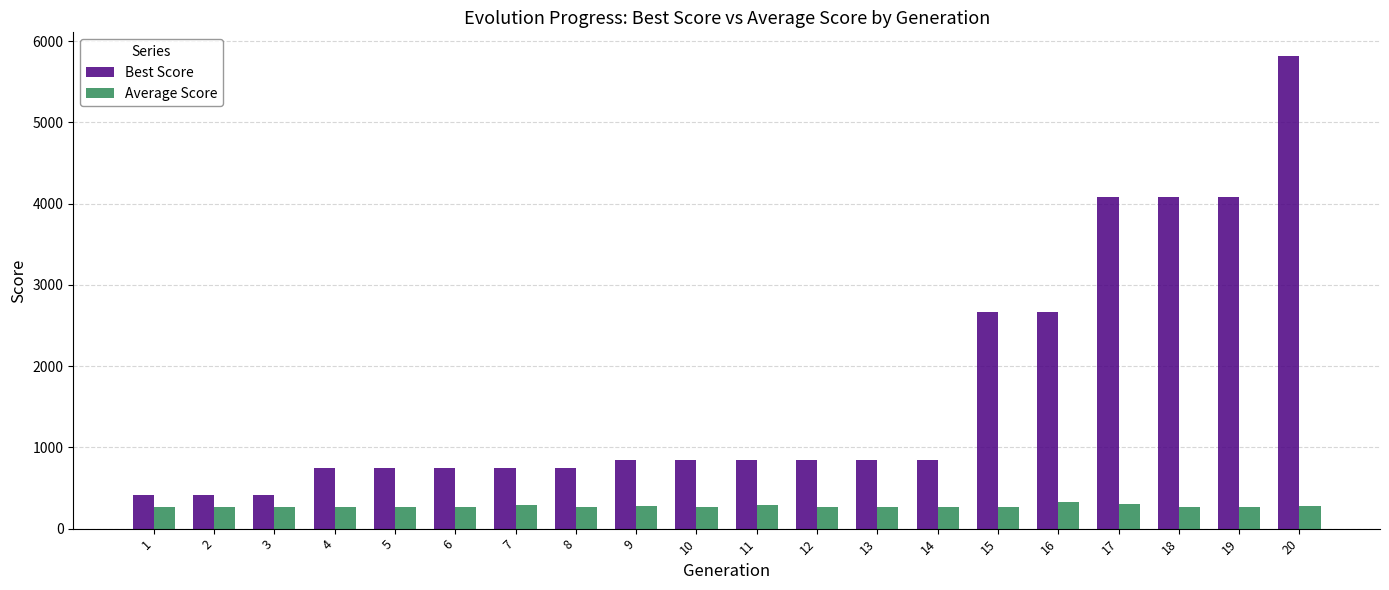

Is the value of Best Score at 17 greater than the value of Average Score at 17?

Yes